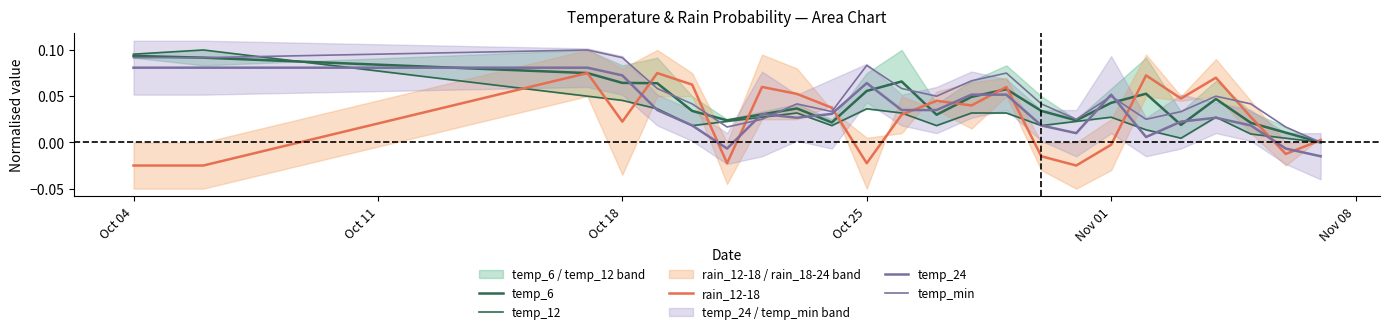

At how many categories does at least one series exceed 0?

24